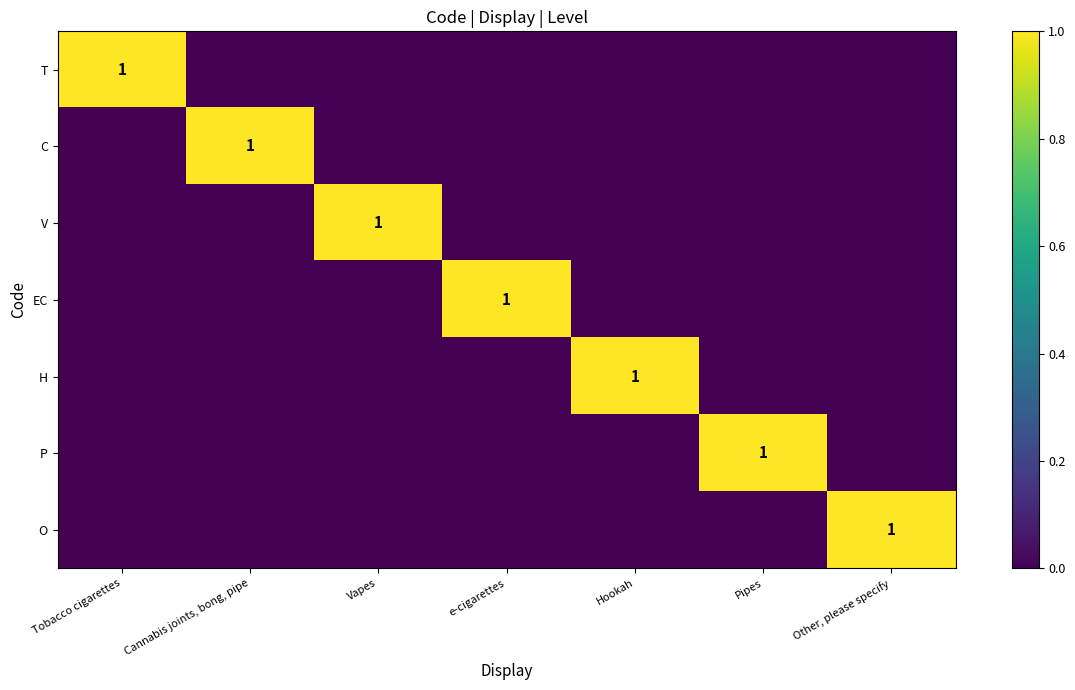

The P series shows 1 at Pipes. True or false?

True